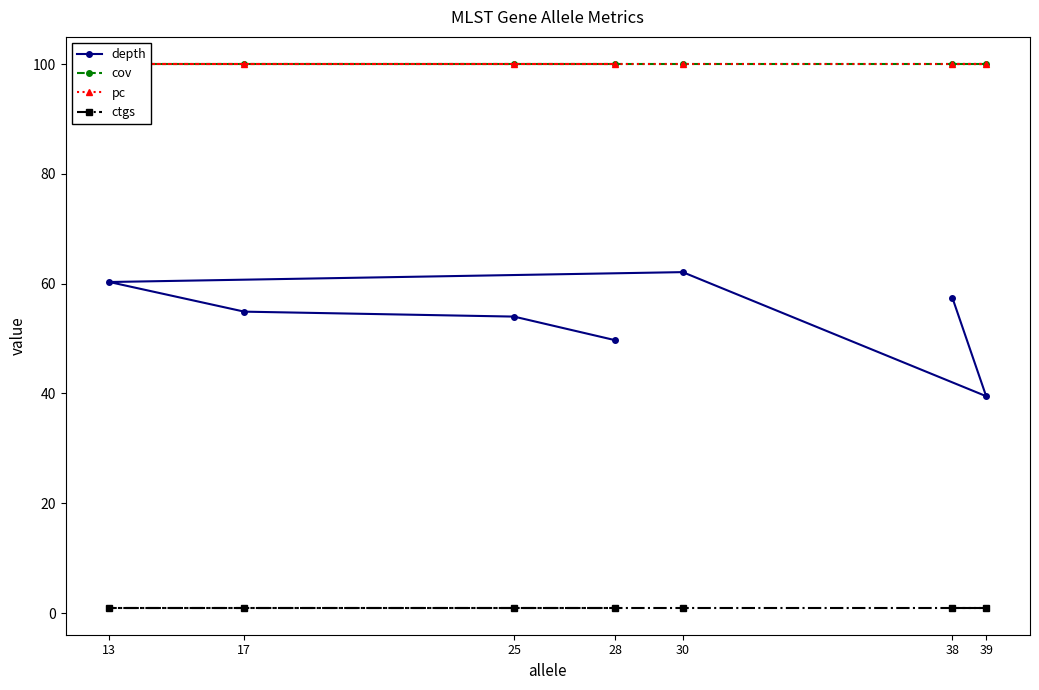

Rank the series at 28 from highest to lowest value.

cov, pc, depth, ctgs